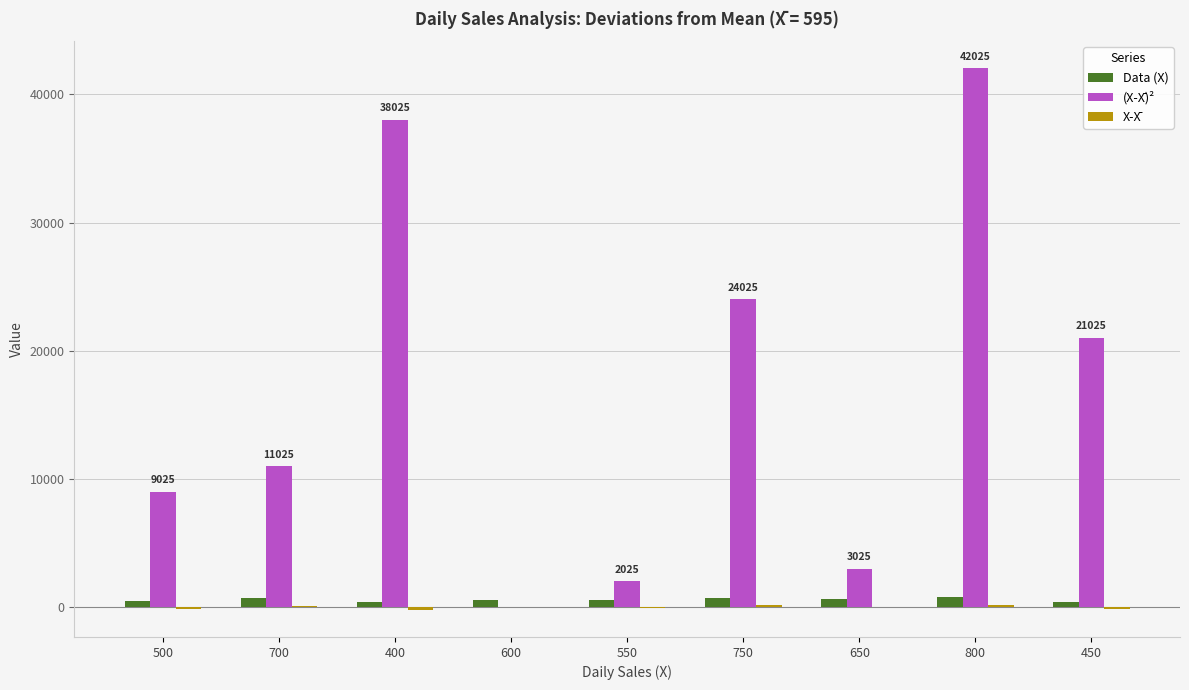

At which category is the sum across all series the highest?

800